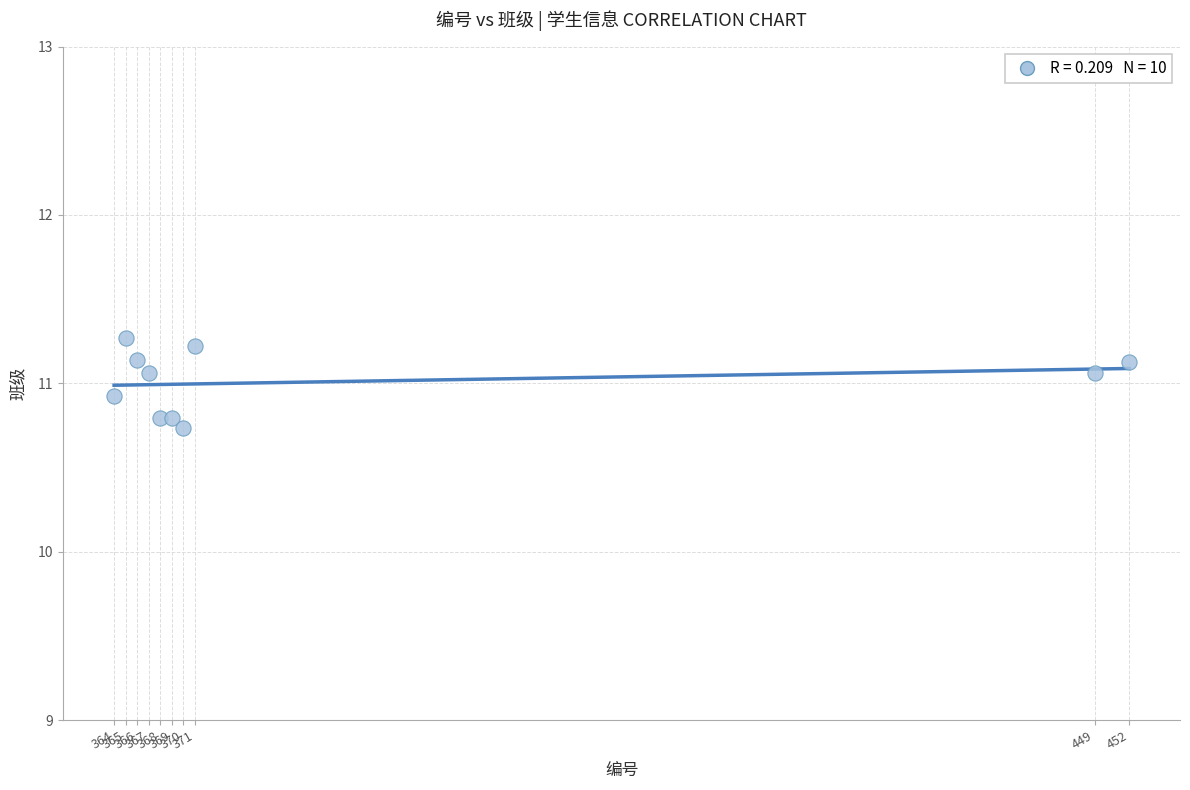

What is the average X value?

384.1